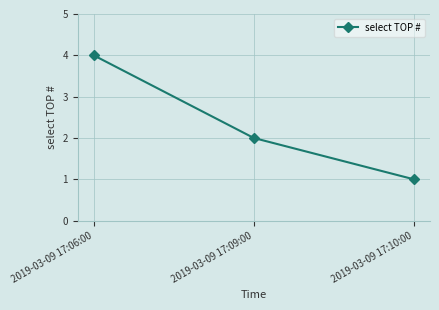

Reading left to right, list all the values displayed in this chart.

2019-03-09 17:06:00=4	2019-03-09 17:09:00=2	2019-03-09 17:10:00=1